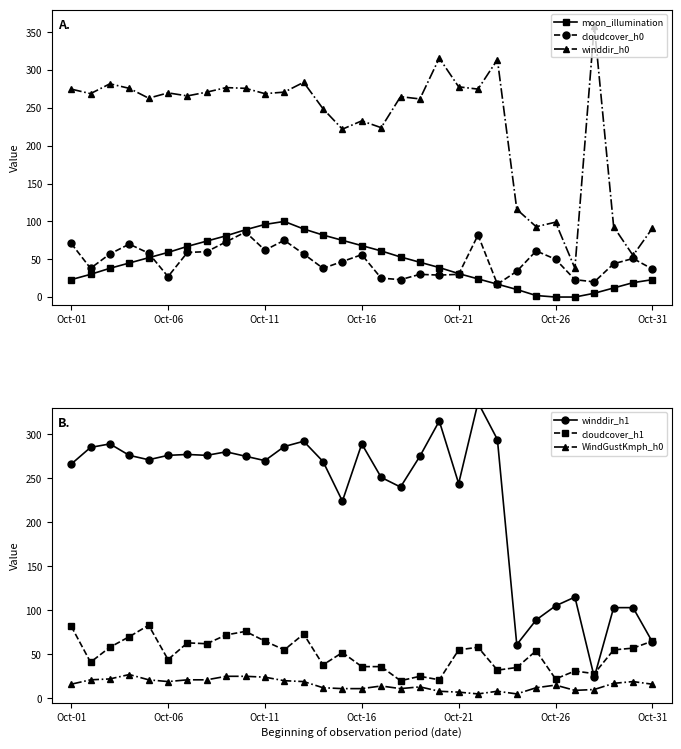

Is it true that winddir_h0 equals 464 at Oct-21?

False